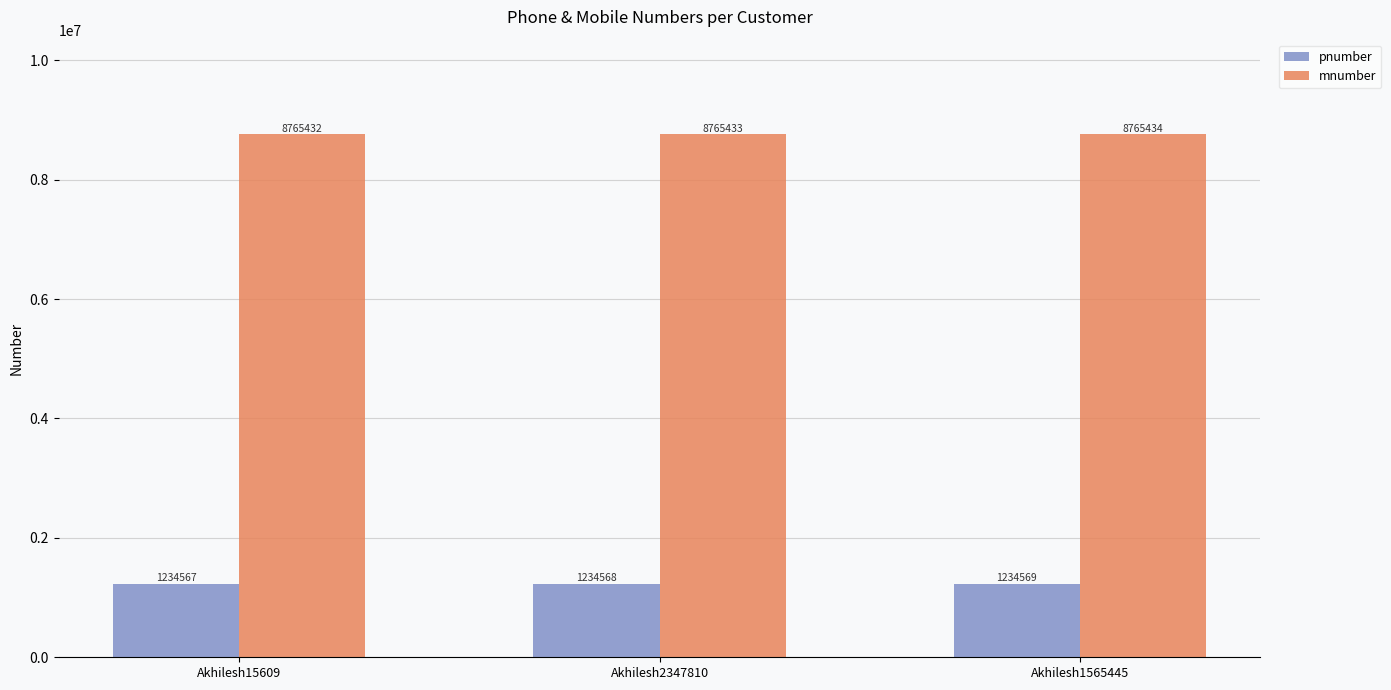

What is the minimum value shown in the chart?

1234567